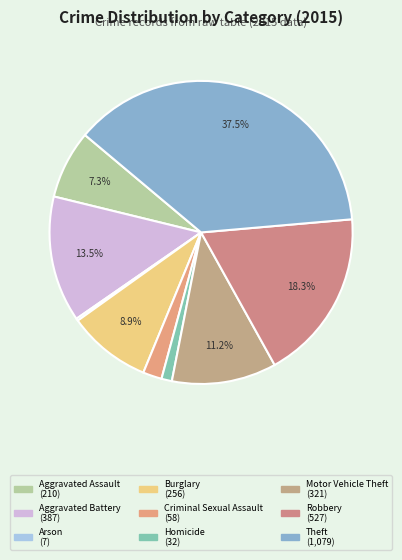

To the nearest percent, what is the combined percentage of Aggravated Assault and Aggravated Battery?

21%